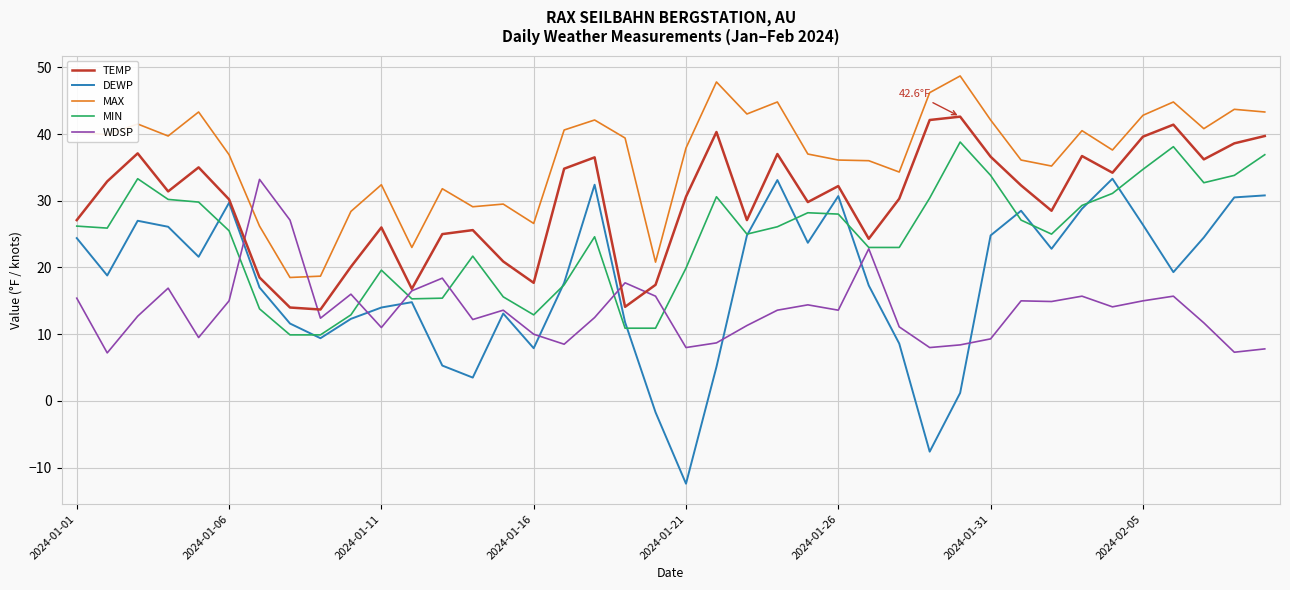

Which series has the widest spread of values?

DEWP